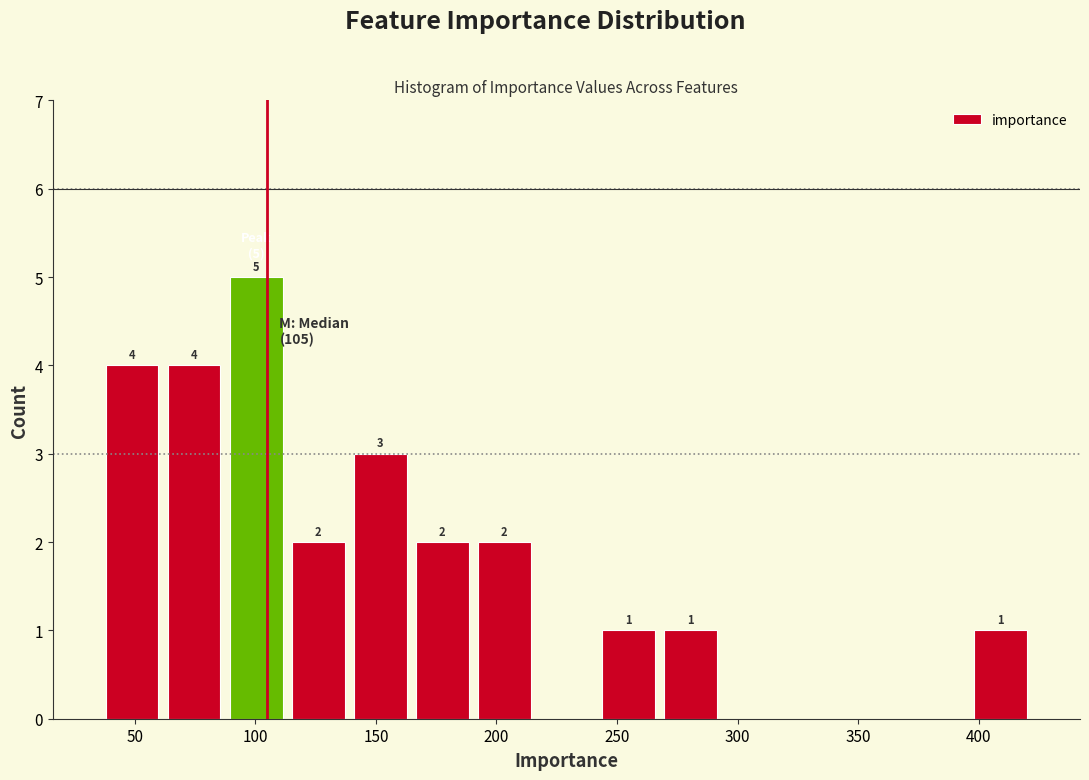

Over which range of the x-axis is the bar tallest?

85 to 115